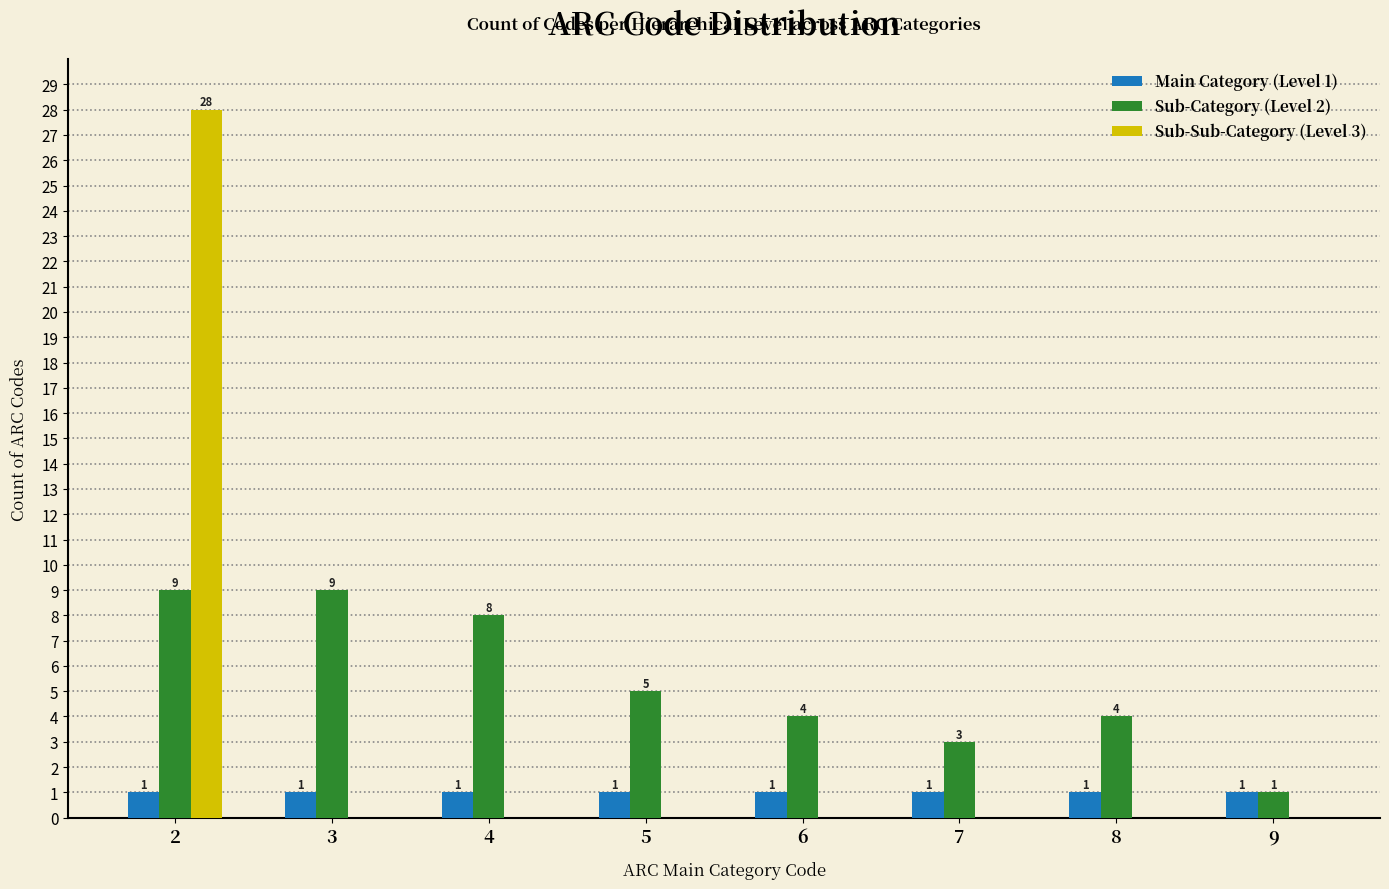

Reading right to left, what are all the values shown in this chart?

Main Category (Level 1): 9=1	8=1	7=1	6=1	5=1	4=1	3=1	2=1
Sub-Category (Level 2): 9=1	8=4	7=3	6=4	5=5	4=8	3=9	2=9
Sub-Sub-Category (Level 3): 9=0	8=0	7=0	6=0	5=0	4=0	3=0	2=28